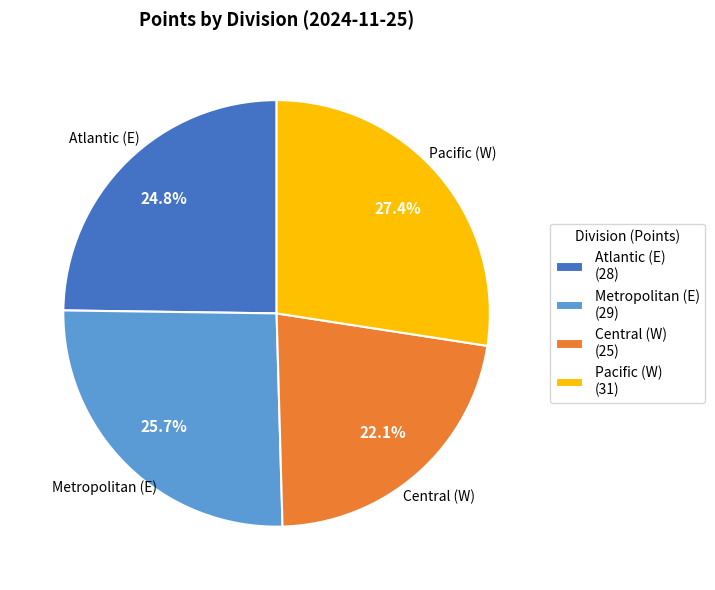

What is the ratio of the value at Atlantic (E) (28) to the value at Pacific (W) (31)?

0.9